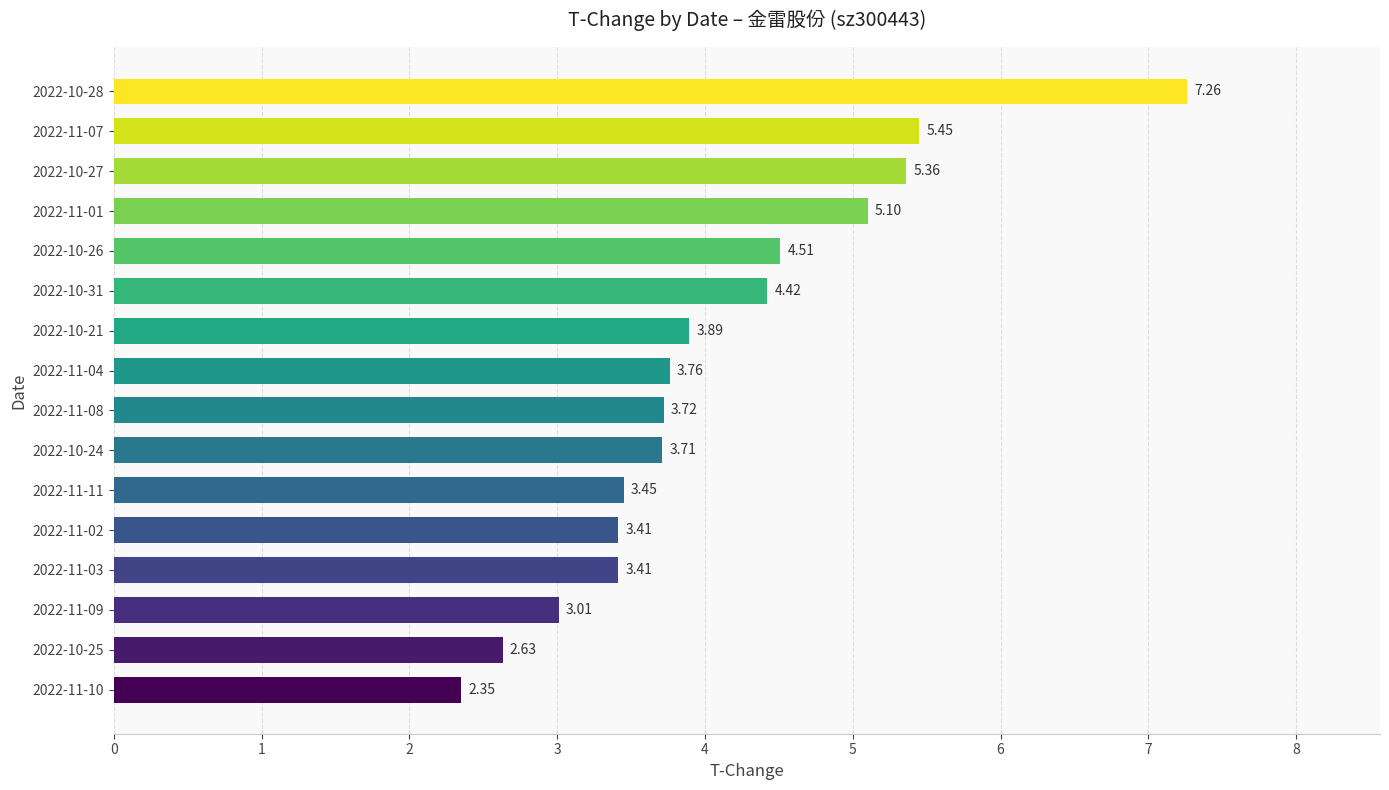

What is the difference between the second highest and minimum values?

3.1